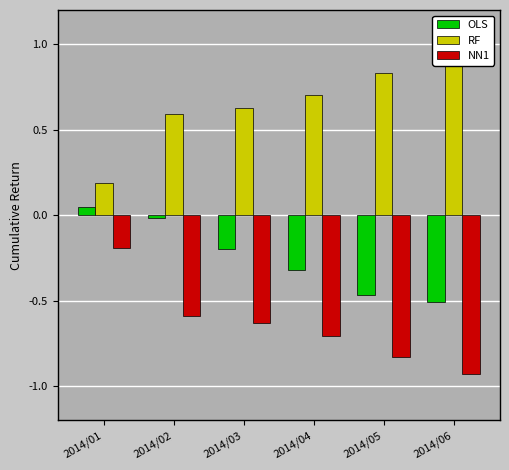

How many series are shown in this chart?

3